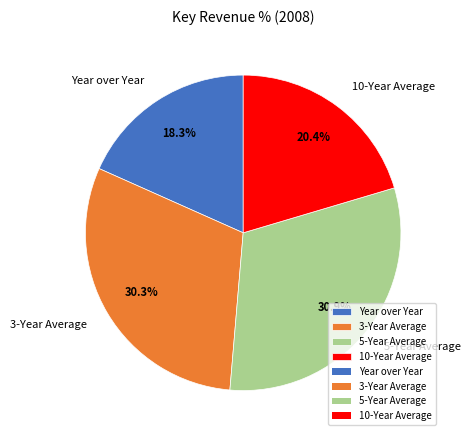

To the nearest percent, what is the difference between the largest and smallest slice percentages?

13%